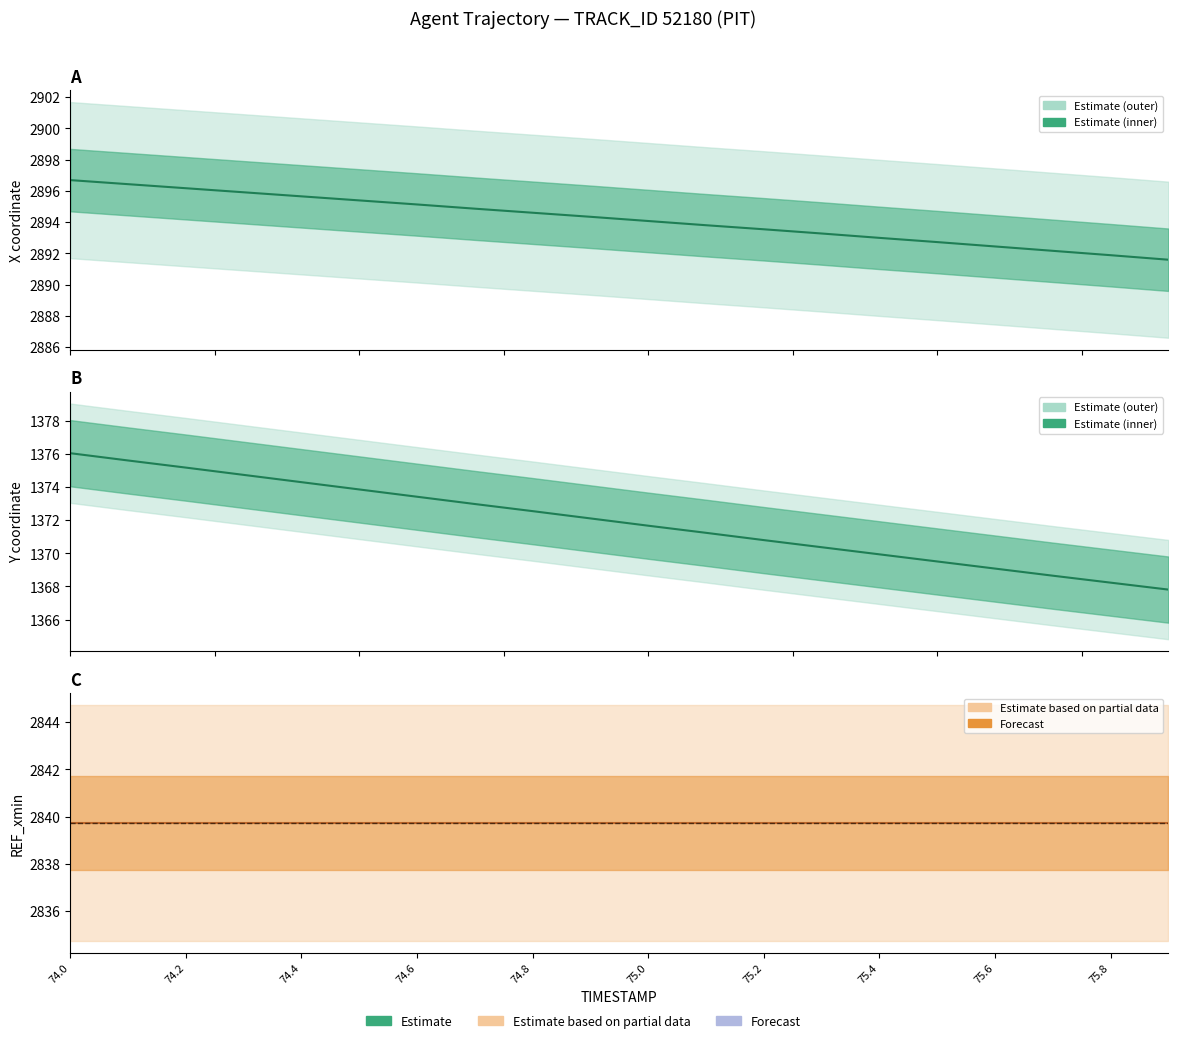

Reading left to right, extract all data points from this chart.

X (mean): 2896.7	2896.4	2896.2	2895.9	2895.7	2895.4	2895.1	2894.9	2894.6	2894.3	2894.1	2893.8	2893.5	2893.3	2893.0	2892.7	2892.4	2892.2	2891.9	2891.6
Y (mean): 1376.0	1375.6	1375.2	1374.7	1374.3	1373.9	1373.4	1373.0	1372.5	1372.1	1371.7	1371.2	1370.8	1370.4	1369.9	1369.5	1369.1	1368.7	1368.2	1367.8
REF_xmin (mean): 2839.7	2839.7	2839.7	2839.7	2839.7	2839.7	2839.7	2839.7	2839.7	2839.7	2839.7	2839.7	2839.7	2839.7	2839.7	2839.7	2839.7	2839.7	2839.7	2839.7